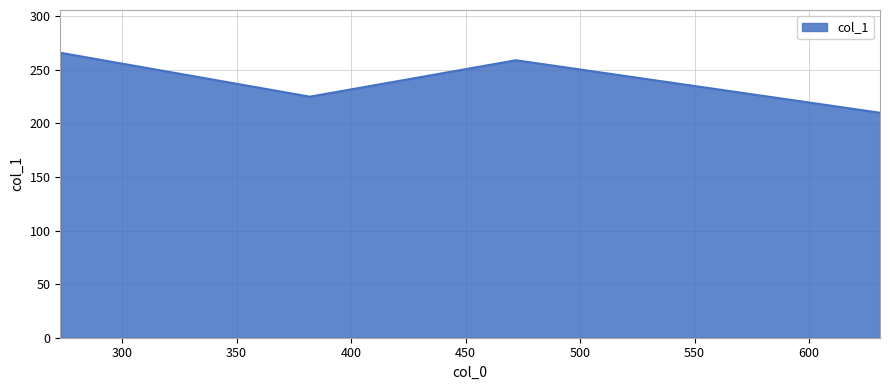

What is the smallest value displayed?

210